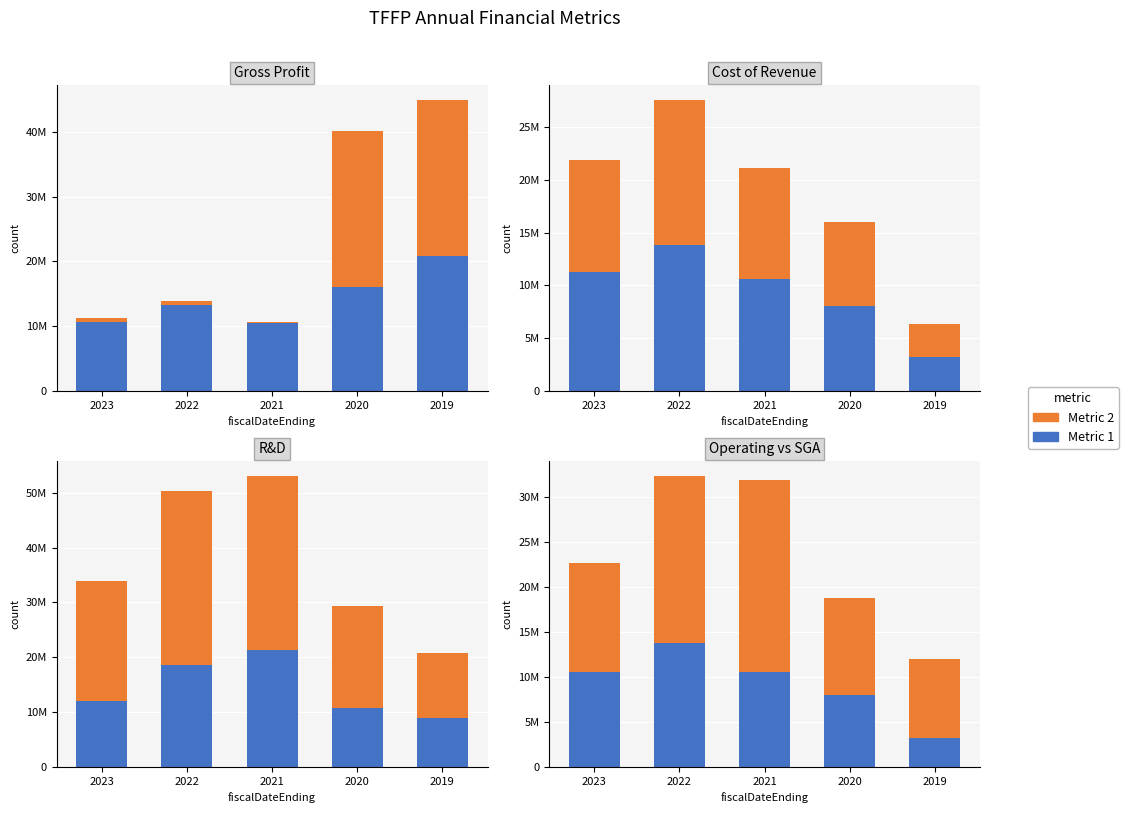

Reading right to left, transcribe all the data shown in this chart.

grossProfit: 2019=20881998	2020=16044331	2021=10485793	2022=13300450	2023=10580588
totalRevenue: 2019=24047329	2020=24056416	2021=88161	2022=495805	2023=733871
costOfRevenue: 2019=3165331	2020=8012085	2021=10573954	2022=13796255	2023=11314459
sellingGeneralAndAdministrative: 2019=3165331	2020=8012085	2021=10573954	2022=13796255	2023=10567111
researchAndDevelopment: 2019=8822226	2020=10681565	2021=21300865	2022=18496340	2023=12061422
operatingIncome: 2019=11987557	2020=18693650	2021=31786658	2022=31796790	2023=21894662